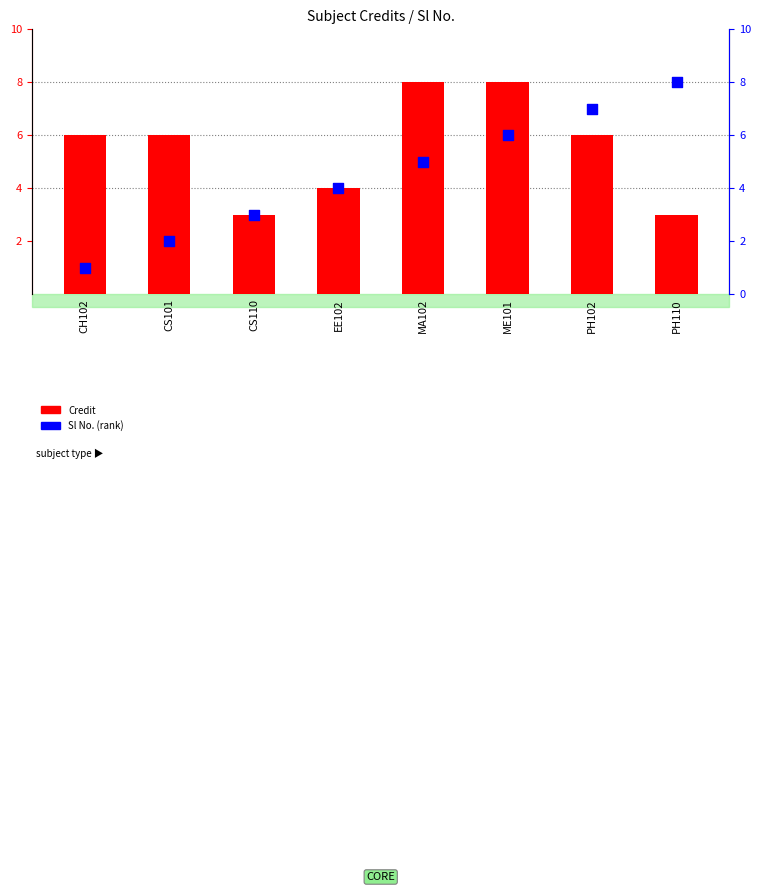

At how many categories does at least one series exceed 4?

6